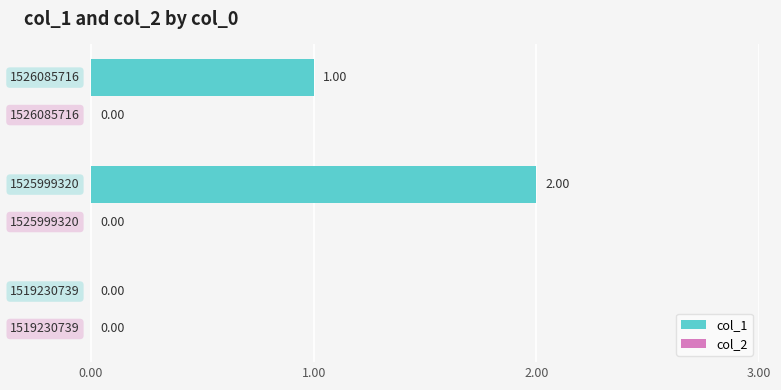

What is the maximum value shown in the chart?

2